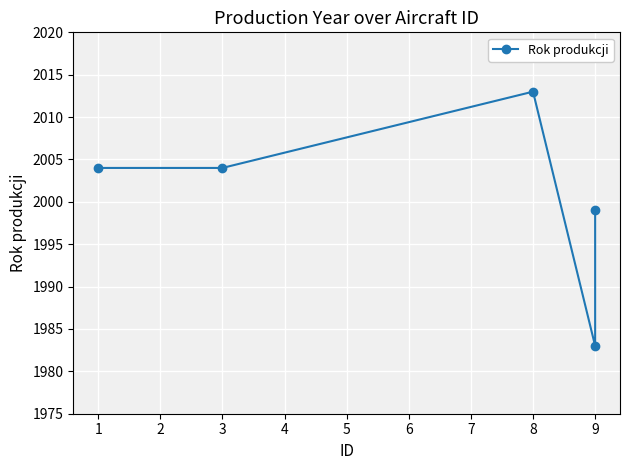

What is the difference between the maximum and second lowest values?

14